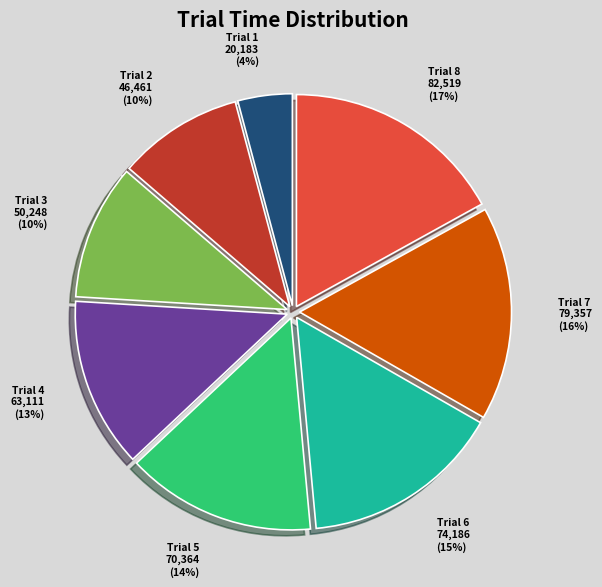

To the nearest percent, what is the average slice percentage?

12%